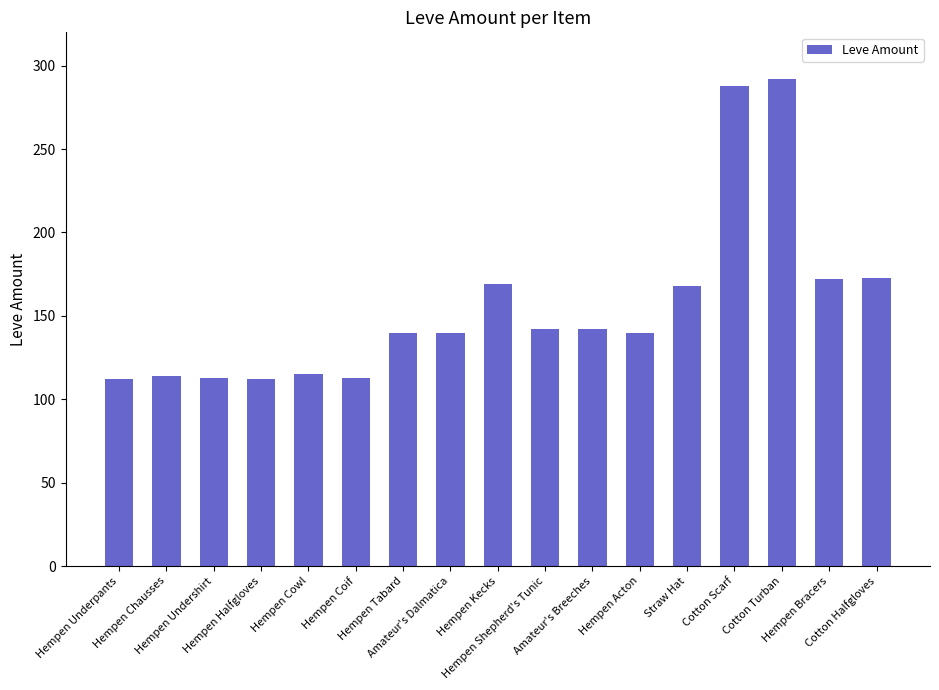

What is the value of the 13th bar from the left?

168